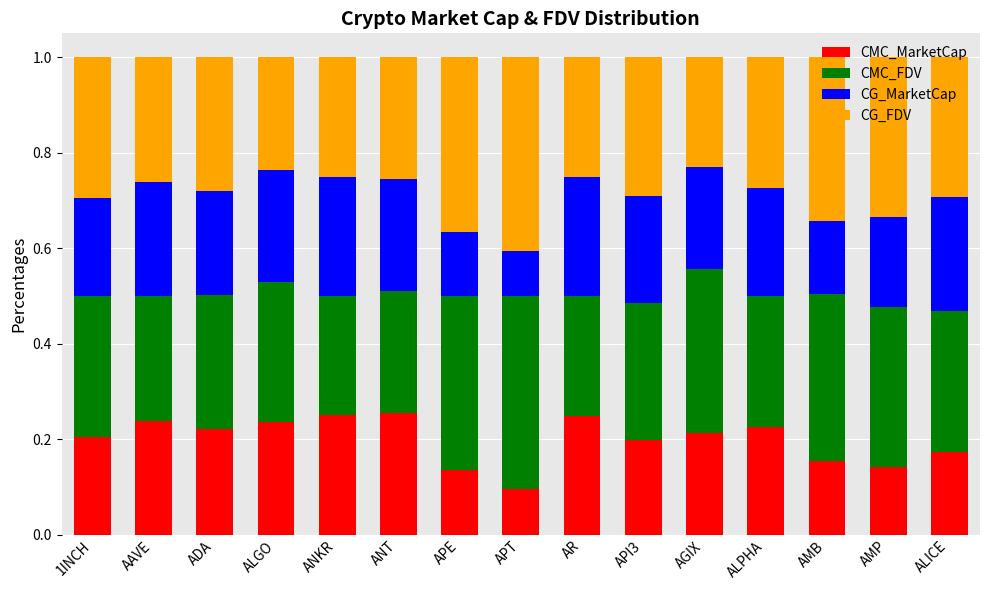

What are all the series names shown in the legend?

CMC_MarketCap, CMC_FDV, CG_MarketCap, CG_FDV